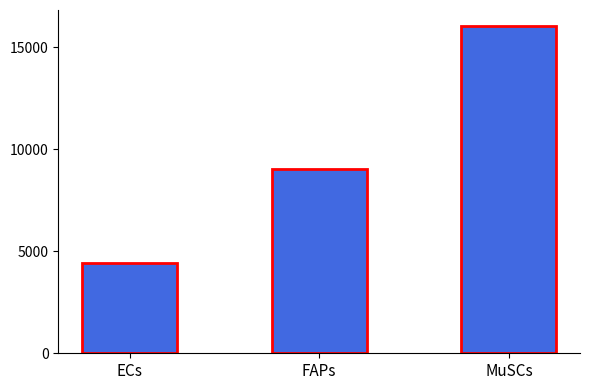

What is the difference between the second highest and minimum values?

4629.9